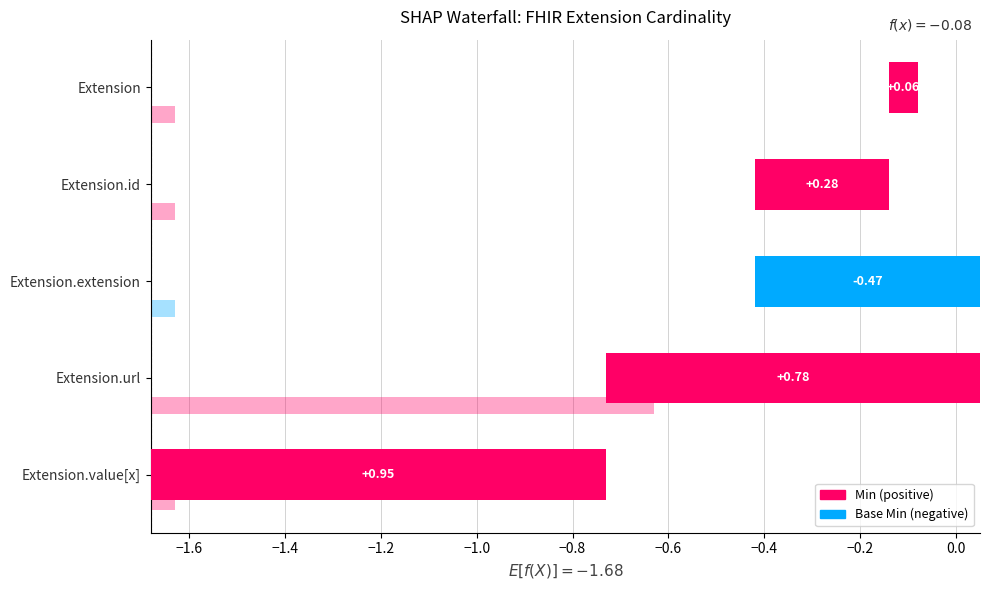

How many bars are there in total?

10